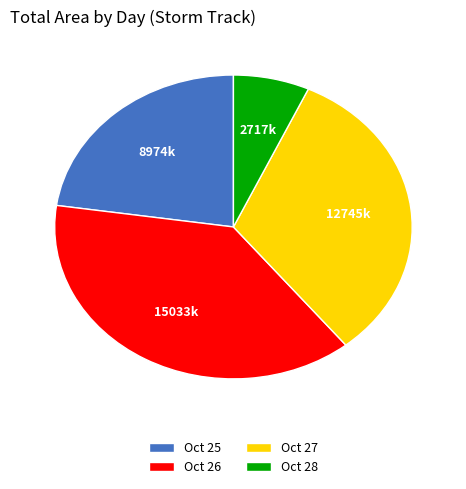

Count the number of slices in the pie.

4